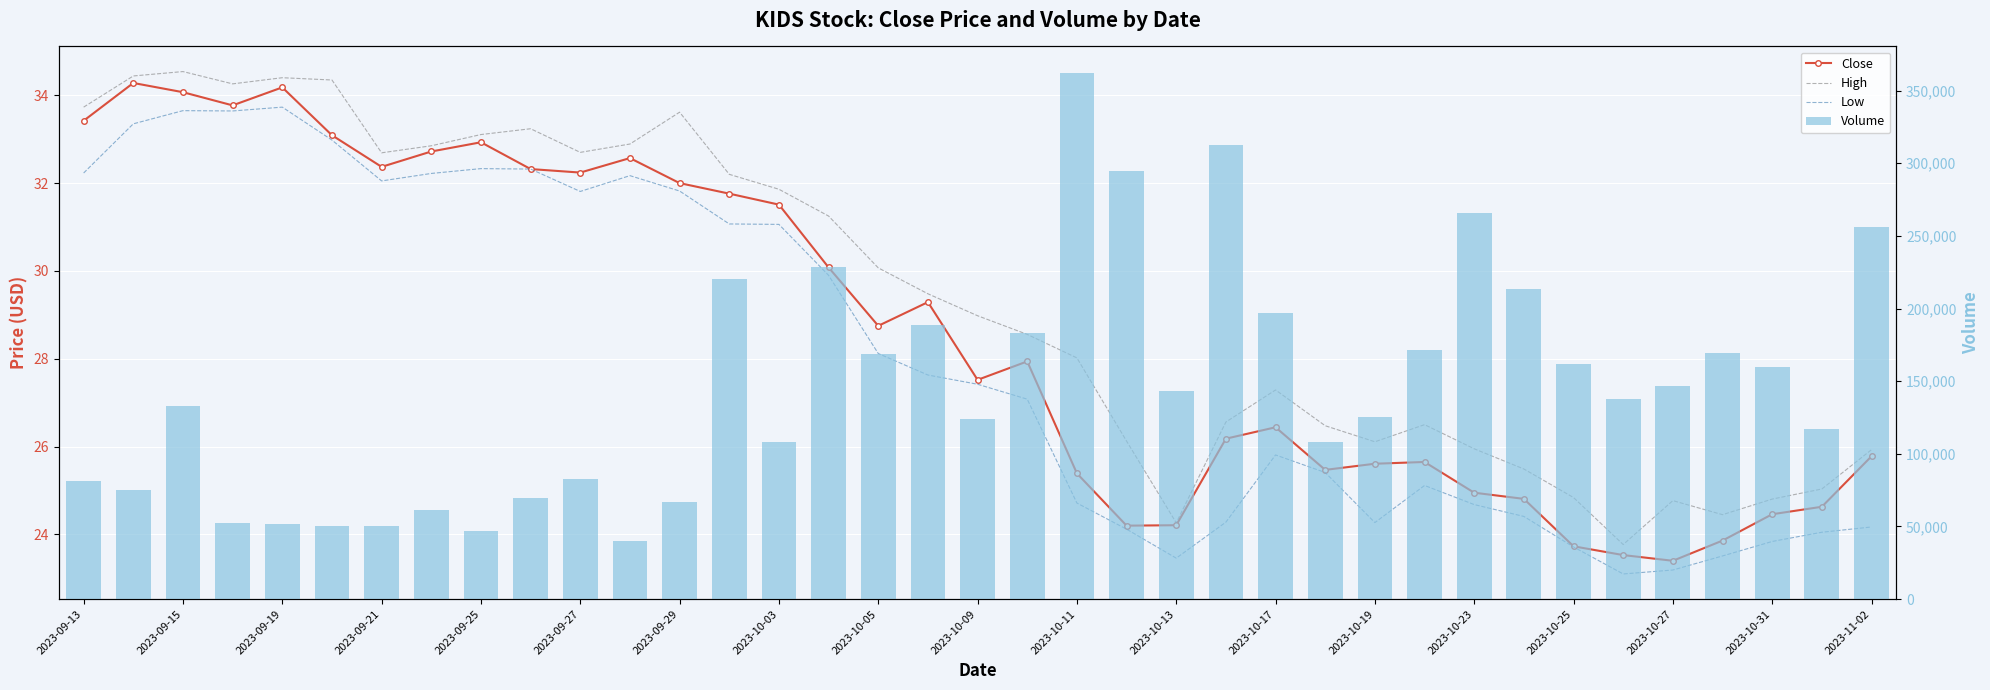

The Volume series shows 118896.3 at 2023-09-13. True or false?

False